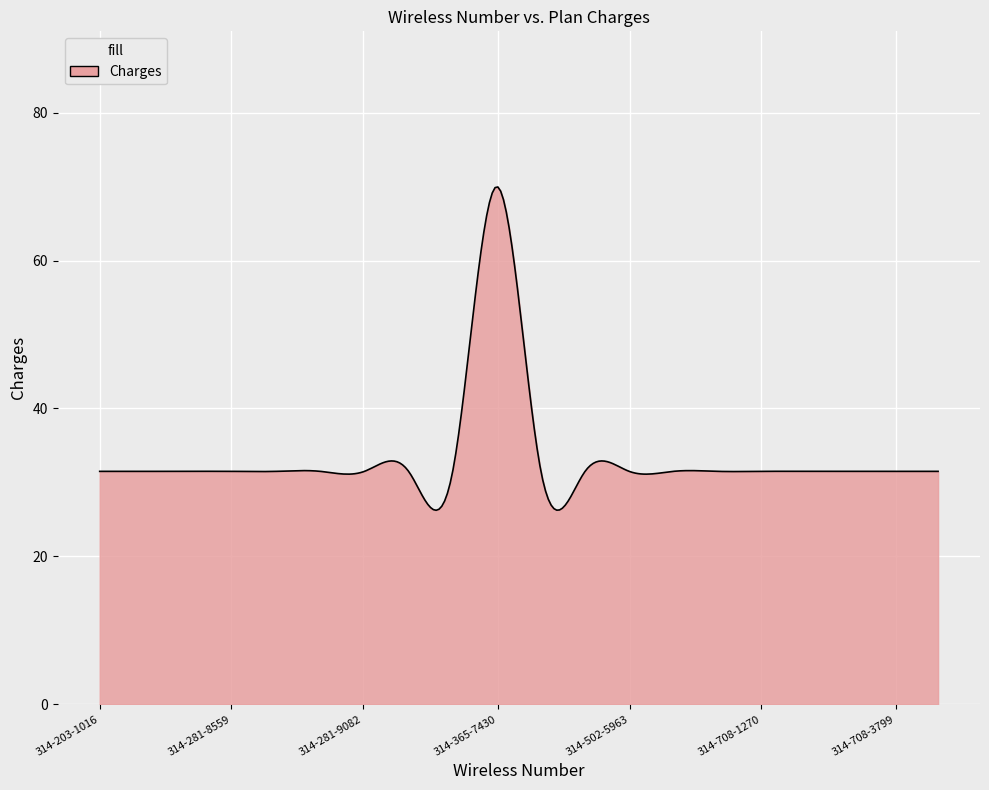

What is the minimum value shown in the chart?

26.2